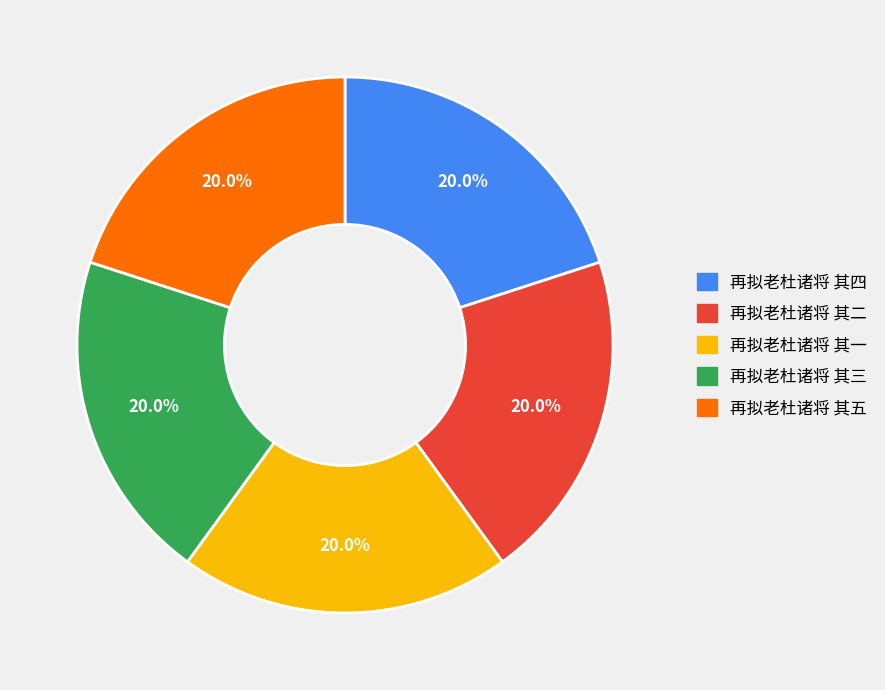

The 再拟老杜诸将 其五 slice represents 30% of the pie. True or false?

False